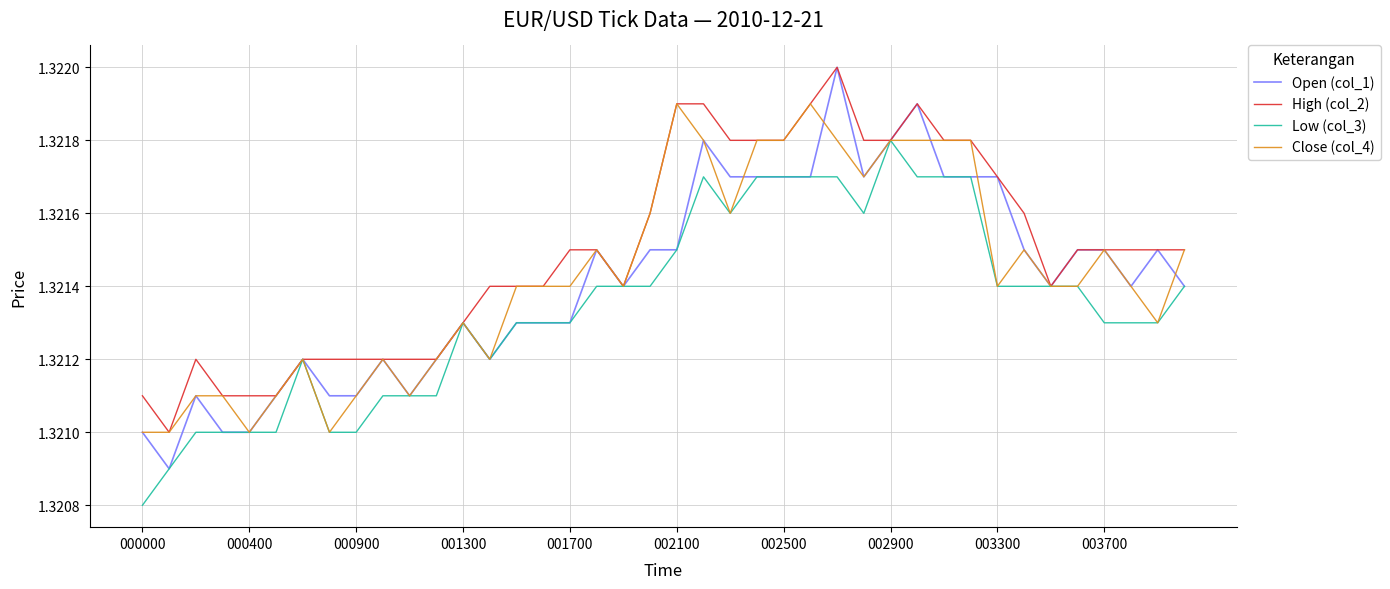

True or false: High (col_2) has more than 1 interior local peaks.

True